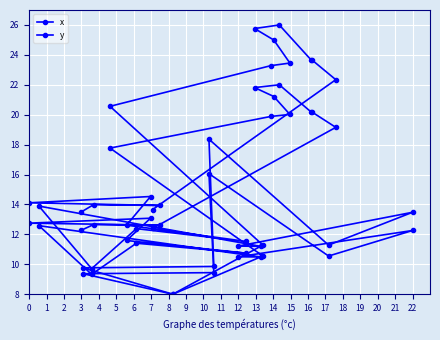

Does the chart display data point markers on the line(s)?

Yes